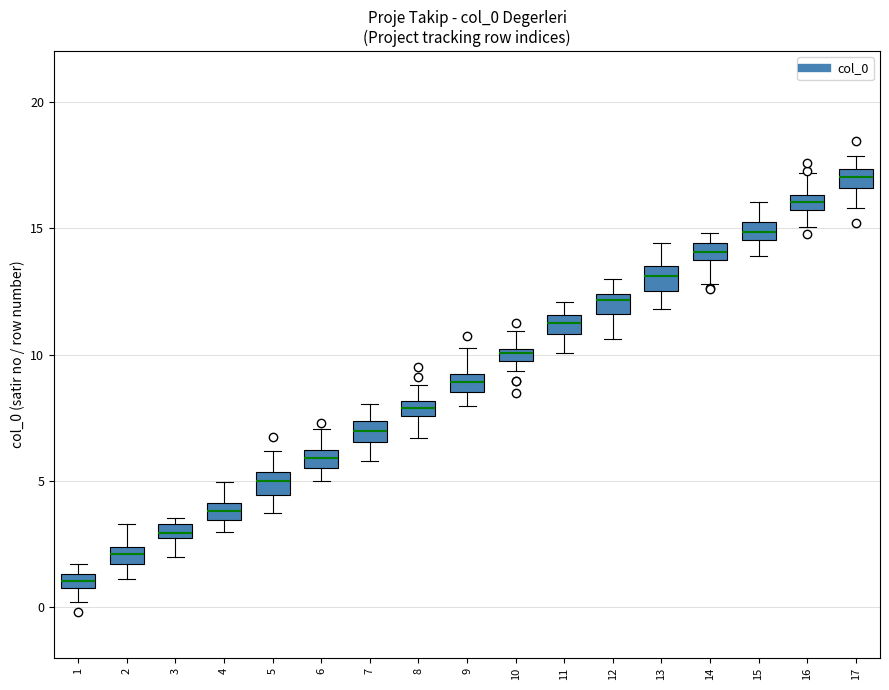

Which box's median line is the highest?

17